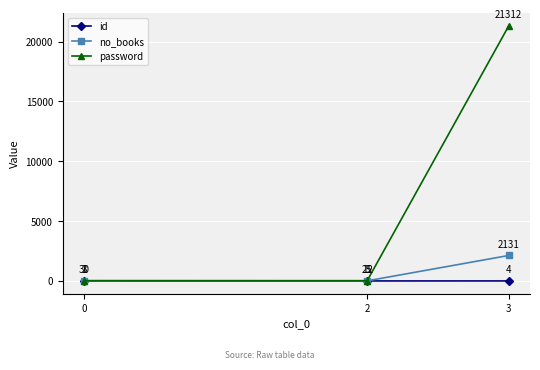

Reading right to left, transcribe all the data shown in this chart.

id: 4	3	1
no_books: 2131	12	3
password: 21312	25	30